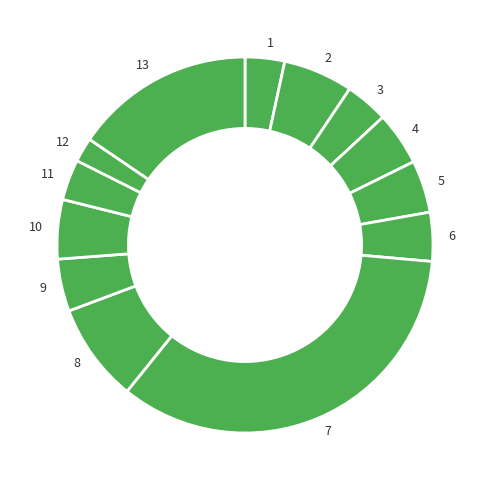

What is the ratio of the value at 5 to the value at 12?

2.1